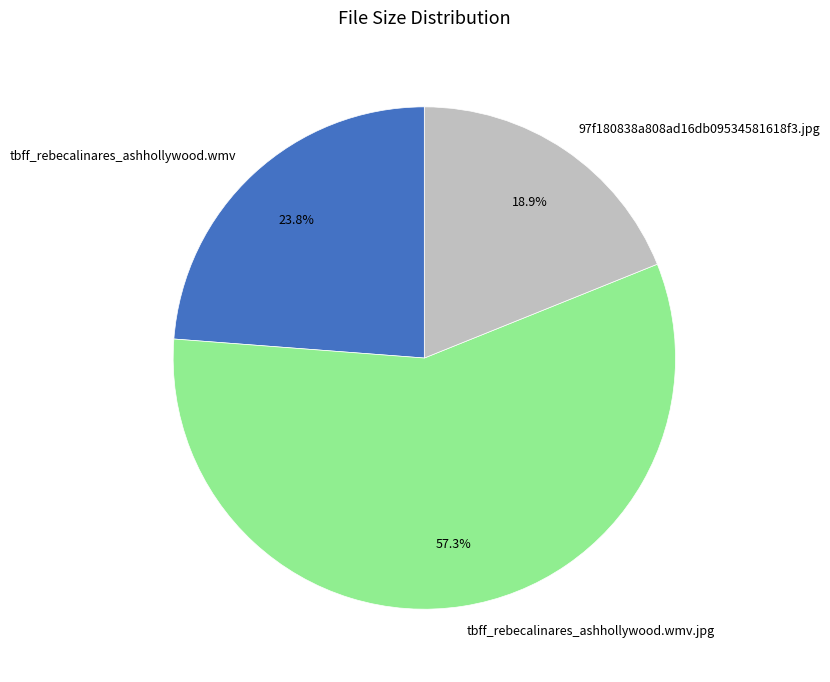

Rank the categories by value from highest to lowest.

tbff_rebecalinares_ashhollywood.wmv.jpg, tbff_rebecalinares_ashhollywood.wmv, 97f180838a808ad16db09534581618f3.jpg